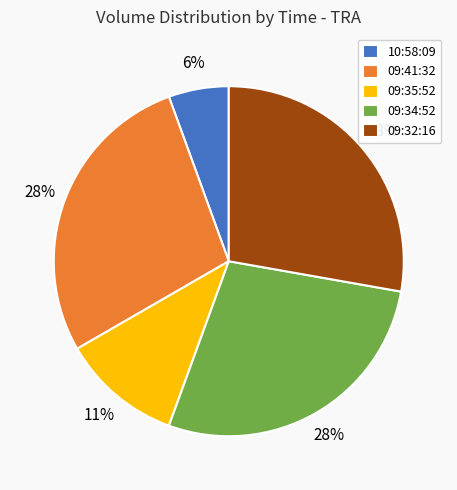

Does 09:34:52 represent more than half of the total?

No